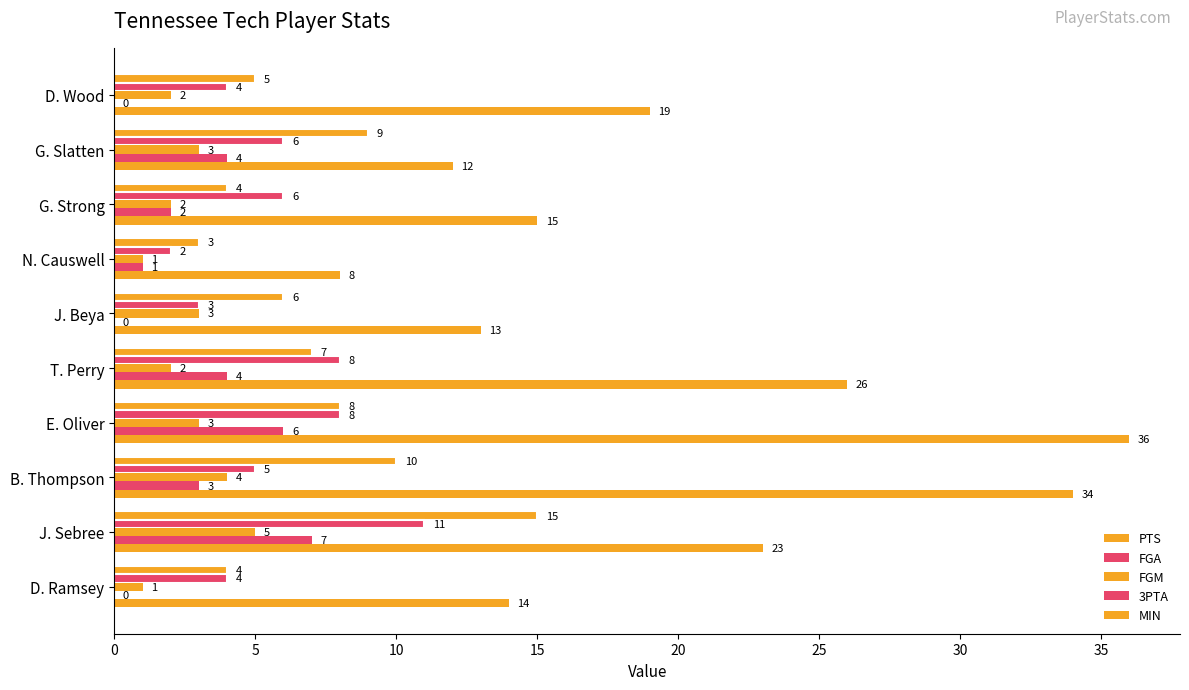

What is the difference between the maximum and minimum values in the MIN series?

28